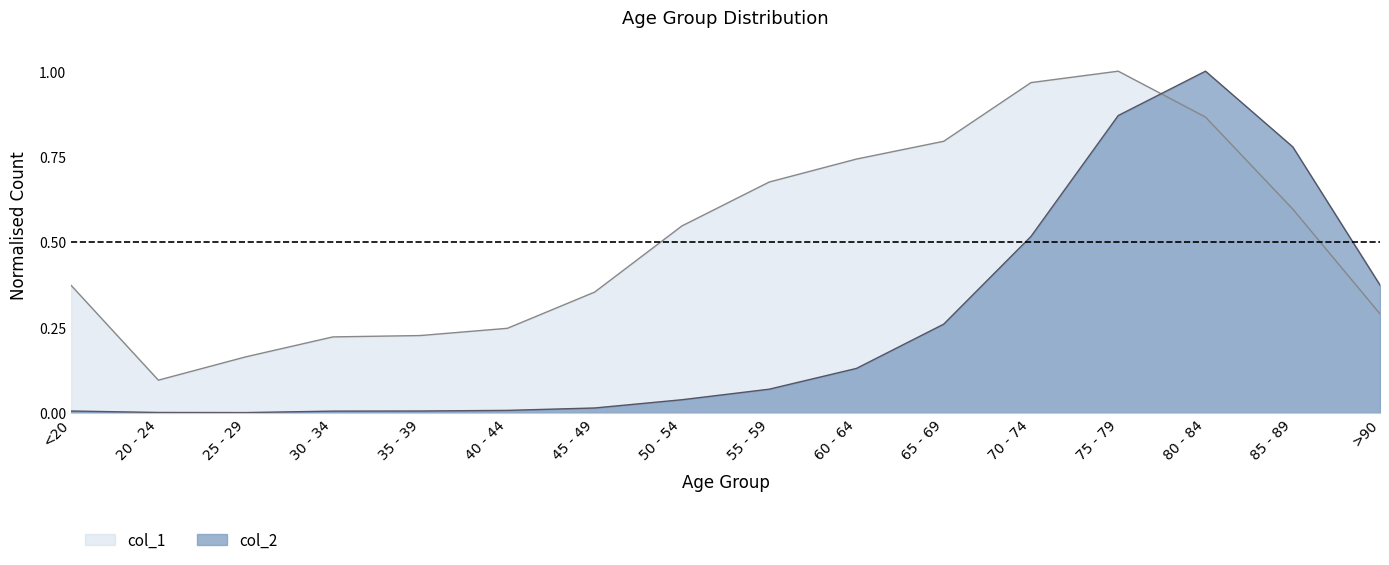

Between <20 and 35 - 39, which is larger?

<20